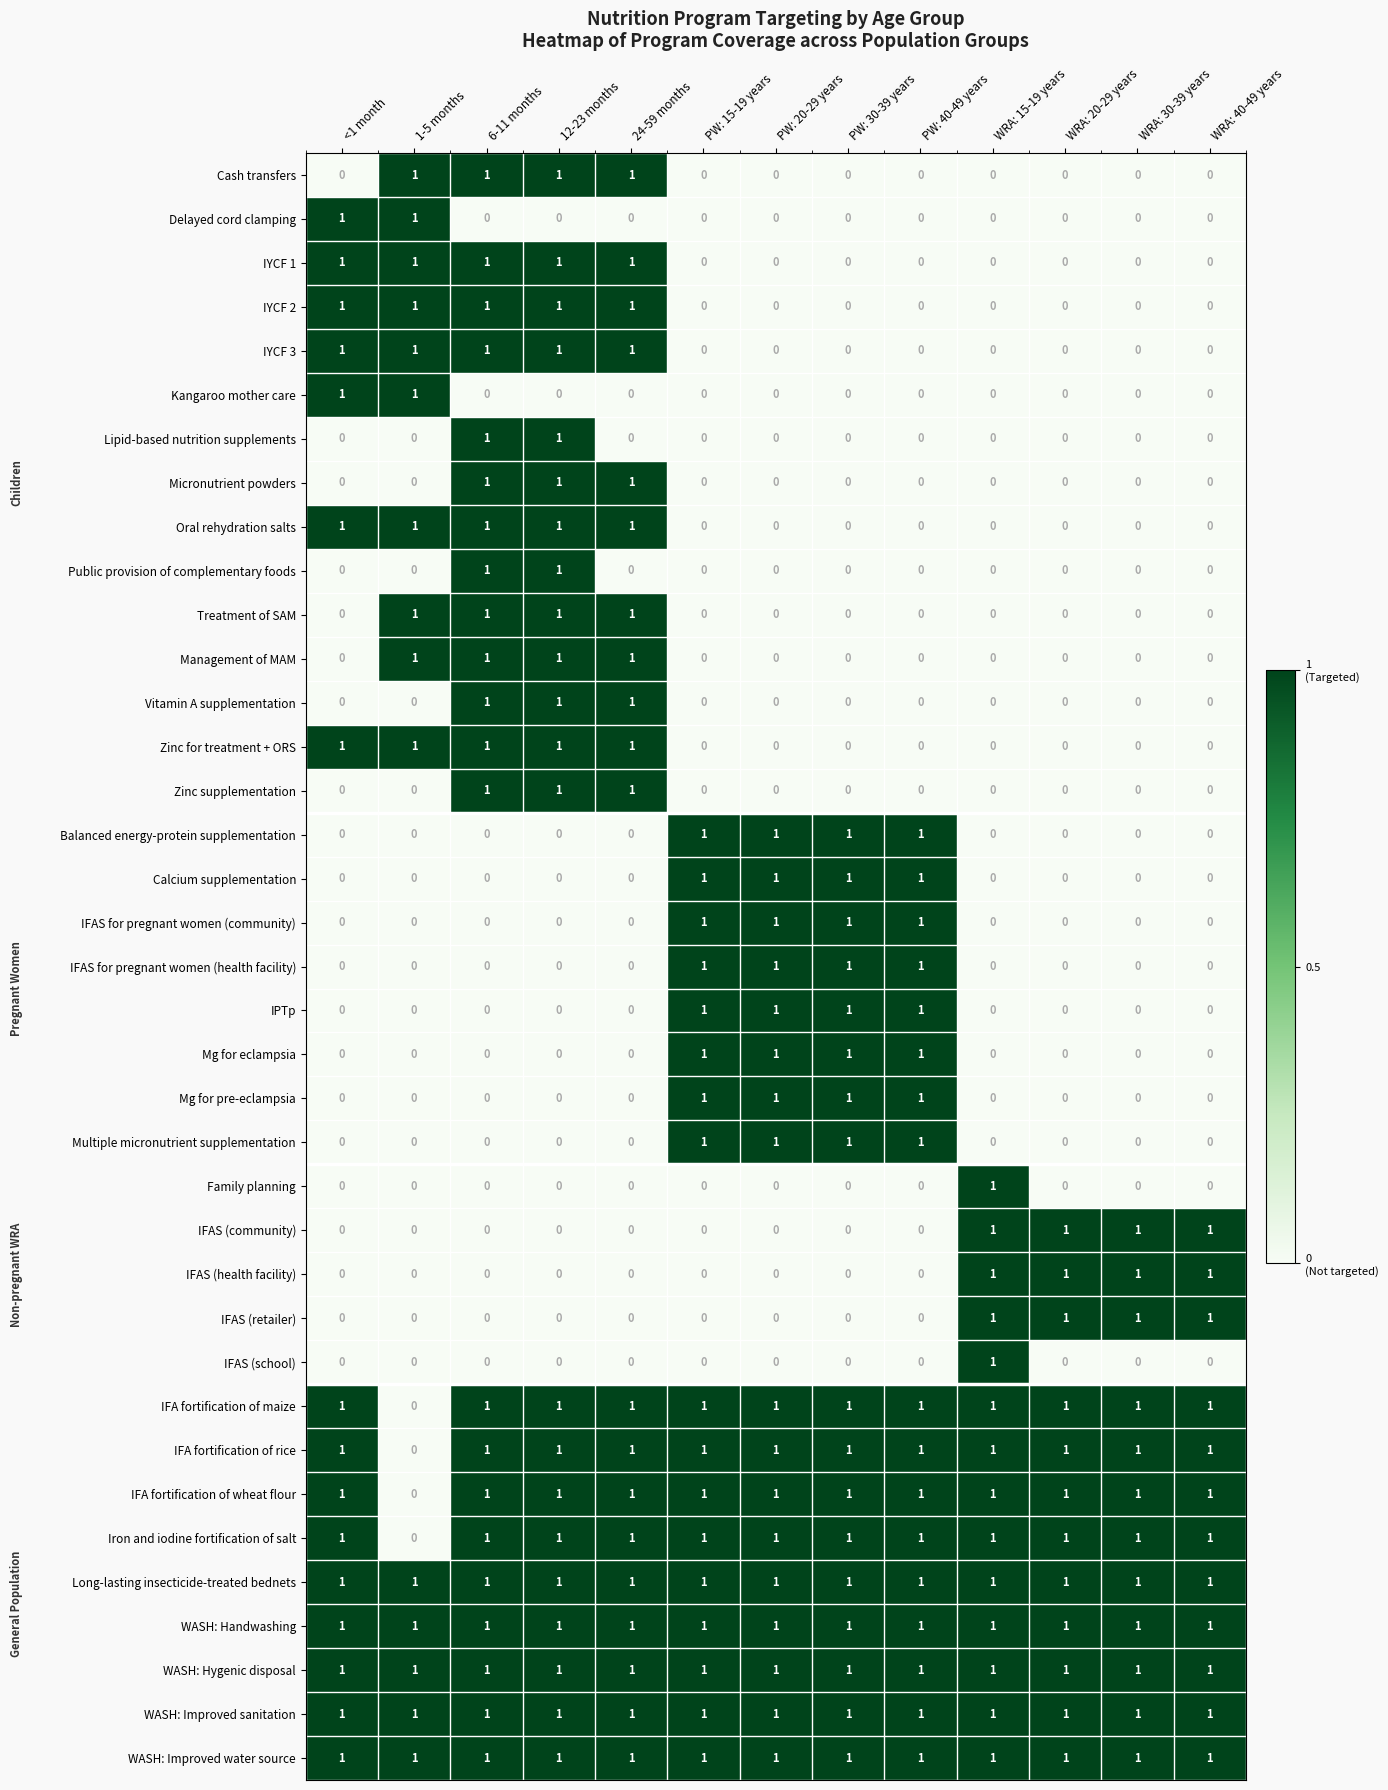

At how many categories does at least one series exceed 0?

13